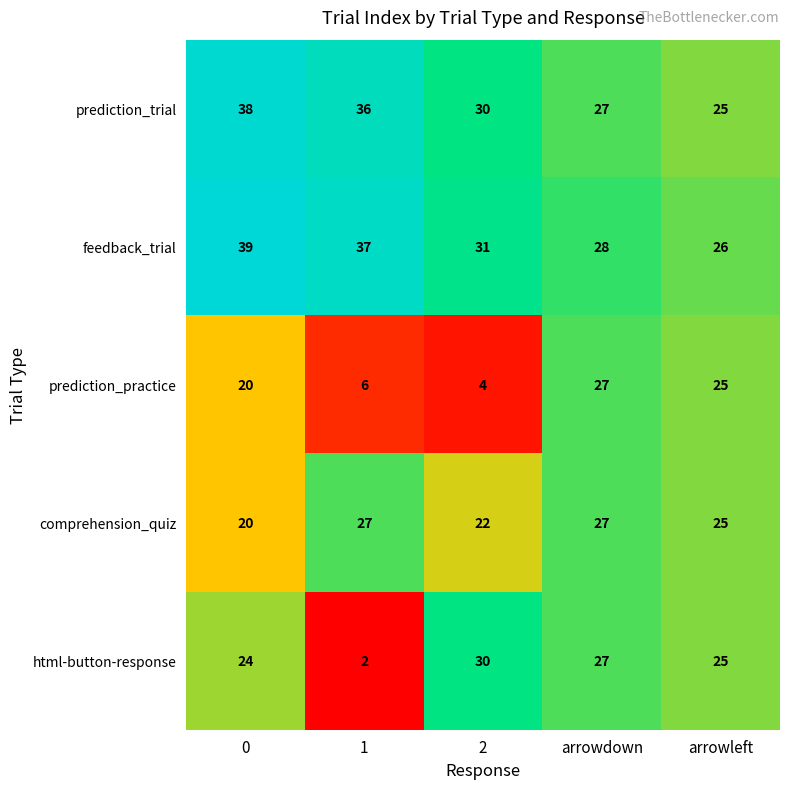

Count the number of categories in the chart.

5